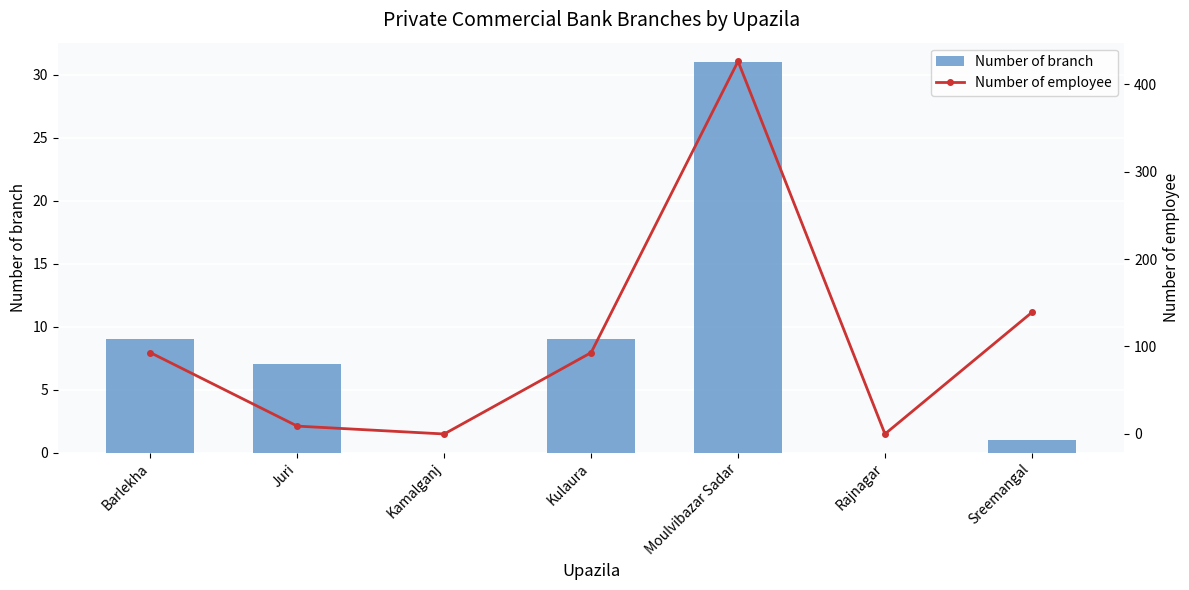

At which label does Number of branch reach its minimum?

Kamalganj